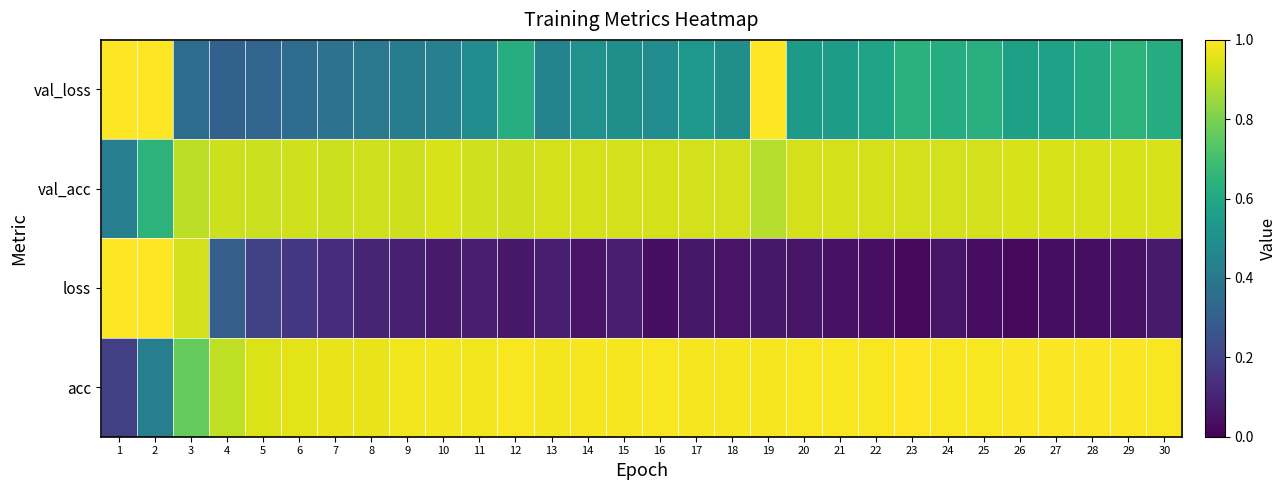

What is the spread (max minus min) of values at 21?

0.9